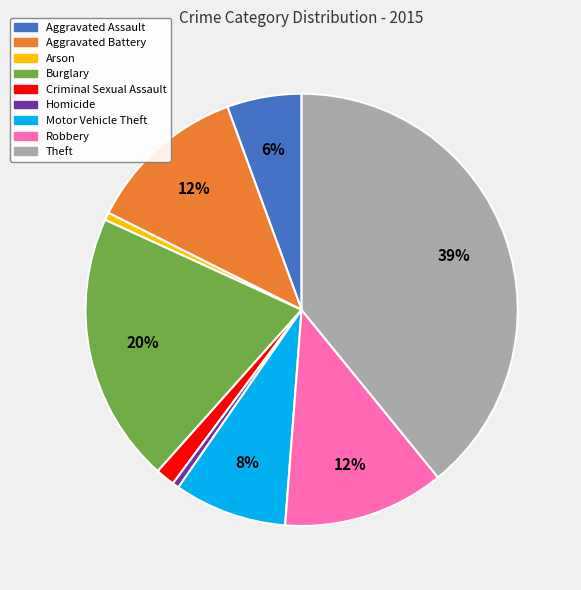

How many segments does this pie chart have?

9